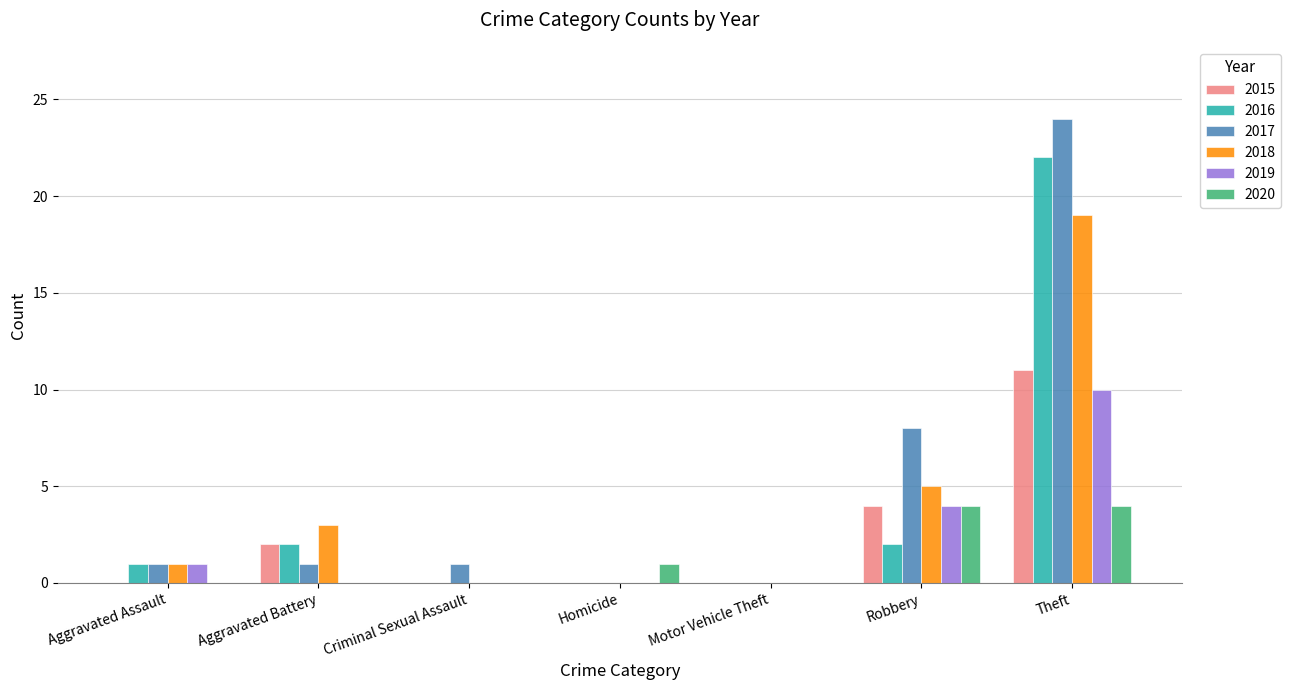

Reading right to left, transcribe all the data shown in this chart.

2015: 11	4	0	0	0	2	0
2016: 22	2	0	0	0	2	1
2017: 24	8	0	0	1	1	1
2018: 19	5	0	0	0	3	1
2019: 10	4	0	0	0	0	1
2020: 4	4	0	1	0	0	0